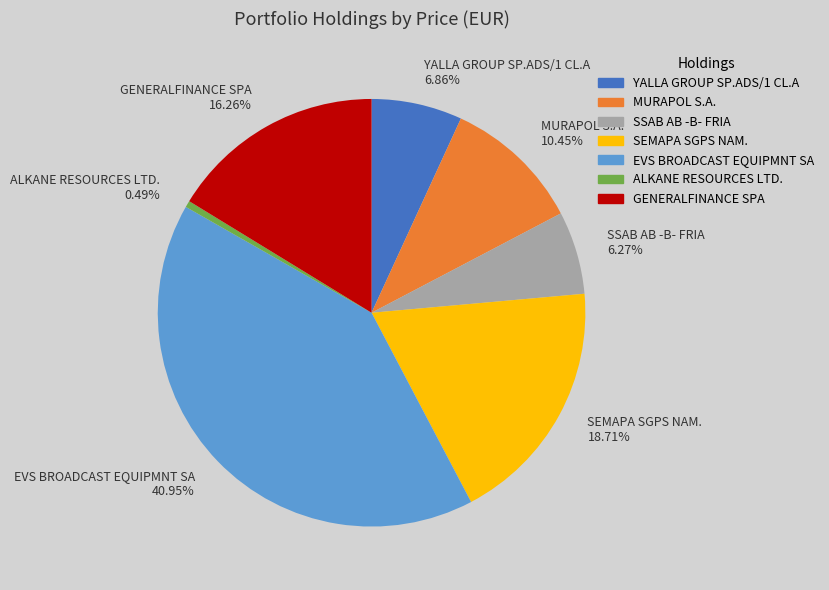

Rank the categories by value from lowest to highest.

ALKANE RESOURCES LTD., SSAB AB -B- FRIA, YALLA GROUP SP.ADS/1 CL.A, MURAPOL S.A., GENERALFINANCE SPA, SEMAPA SGPS NAM., EVS BROADCAST EQUIPMNT SA